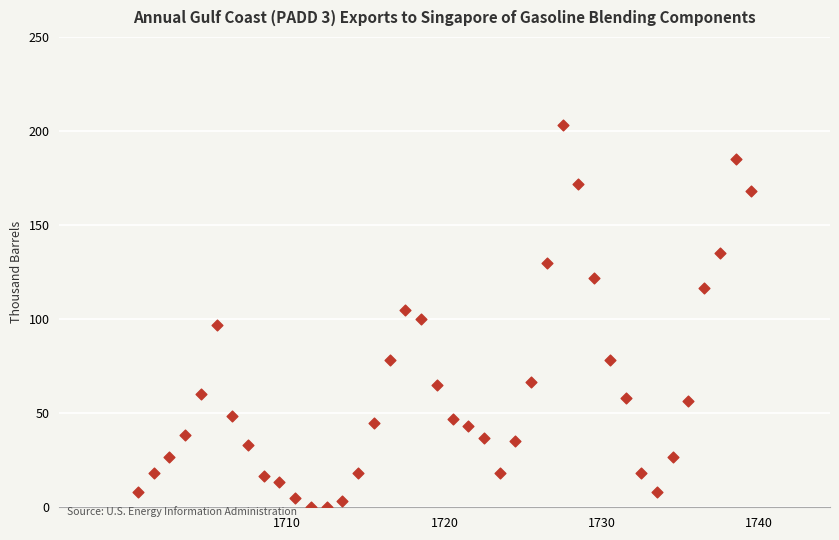

What is the range of Y values (max minus min)?

203.3